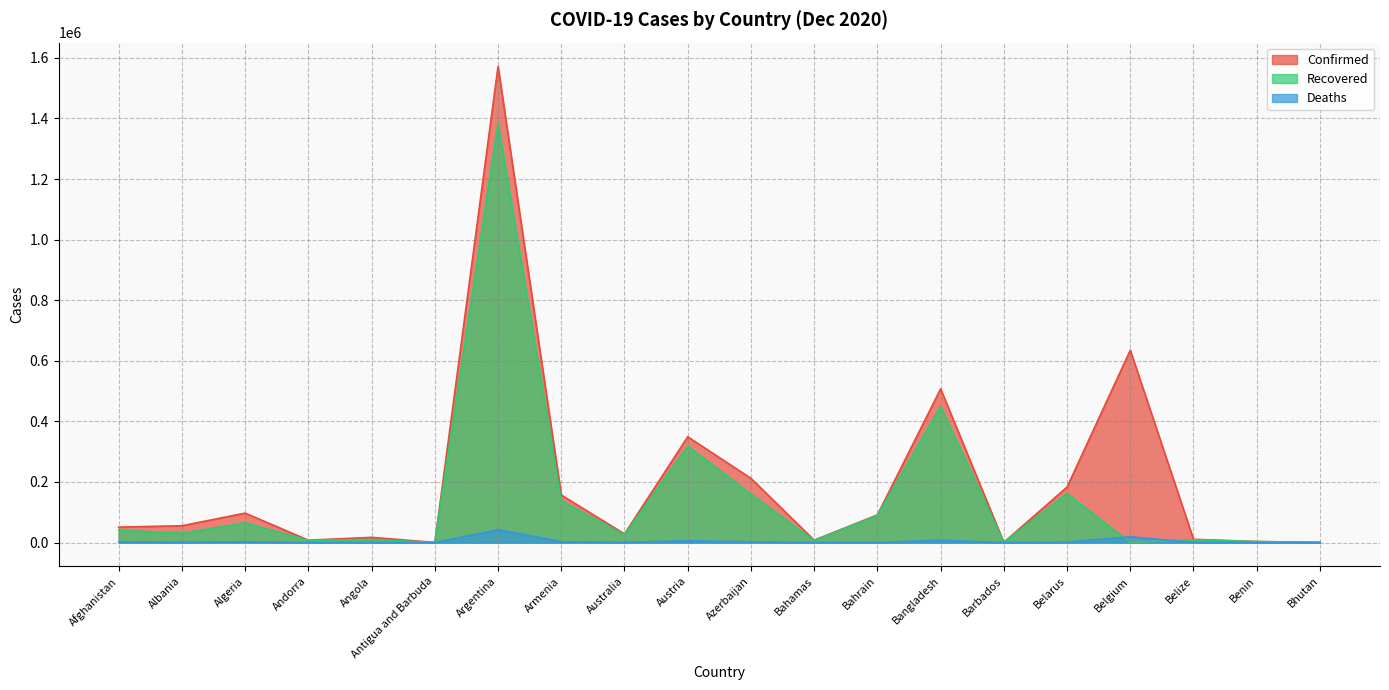

How many positive values does the Deaths series have?

19